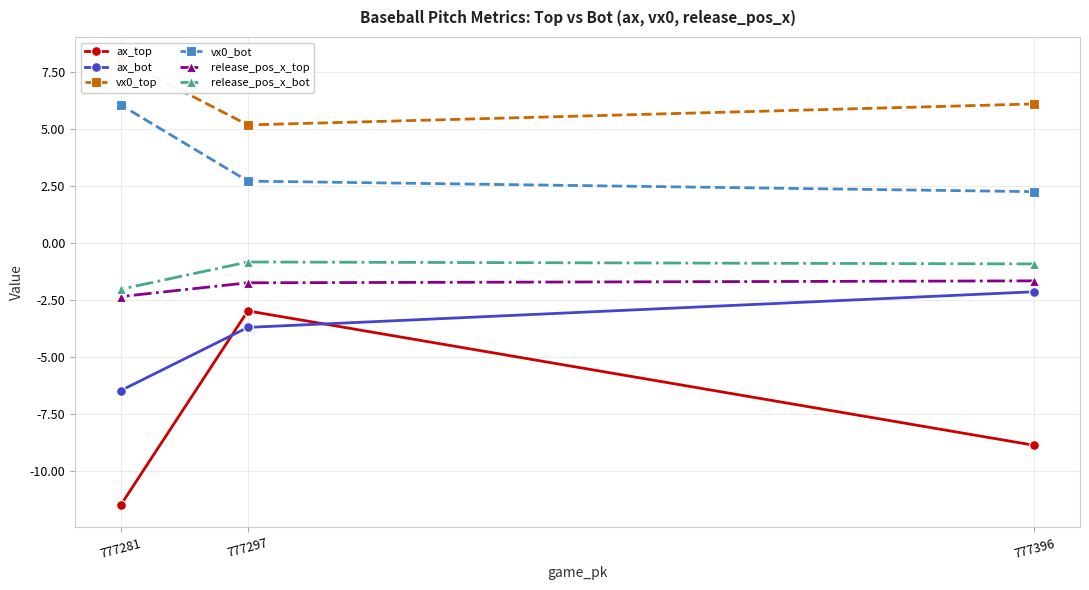

Which series has the largest total across all categories?

vx0_top